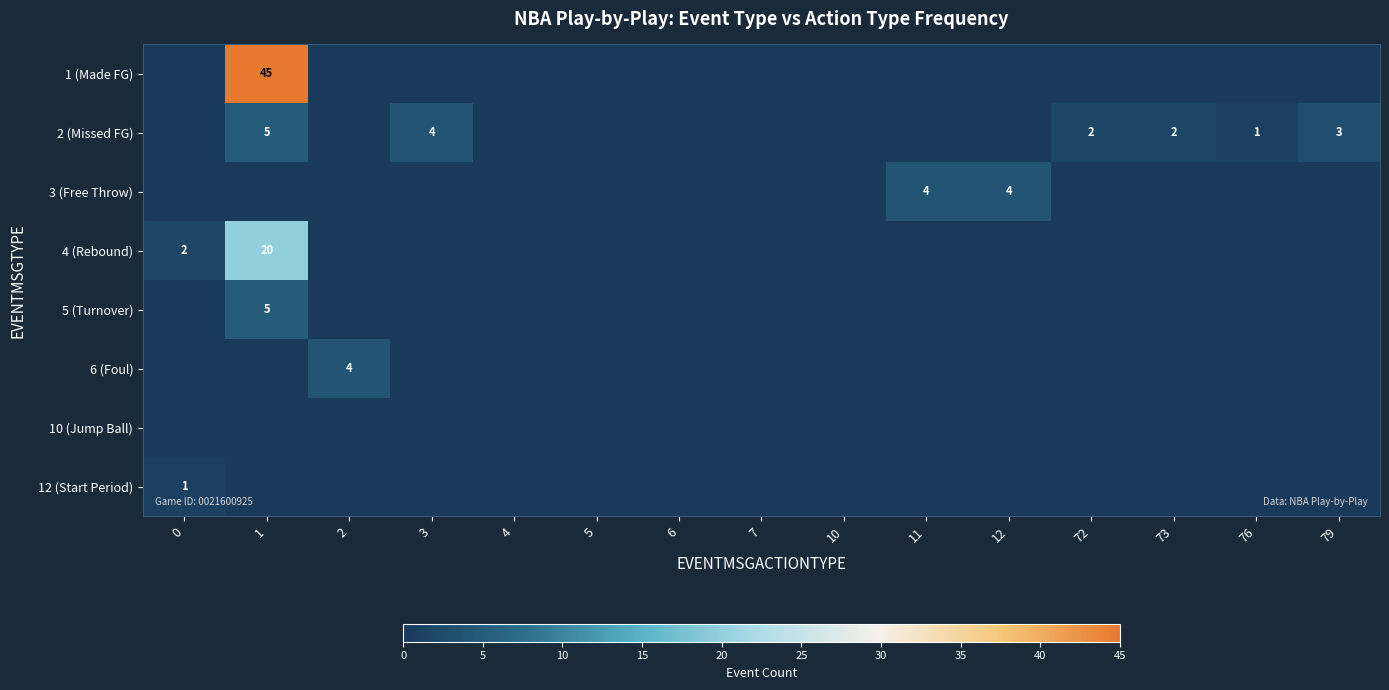

What is the difference between the maximum and minimum values in the 2 (Missed FG) series?

5